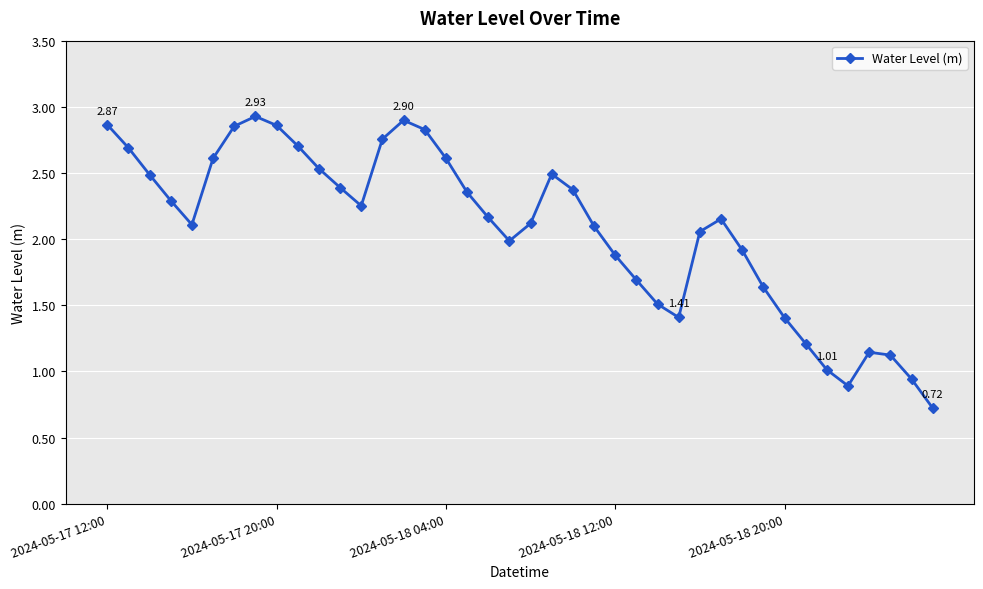

What is the difference between the second highest and second lowest values?

2.0